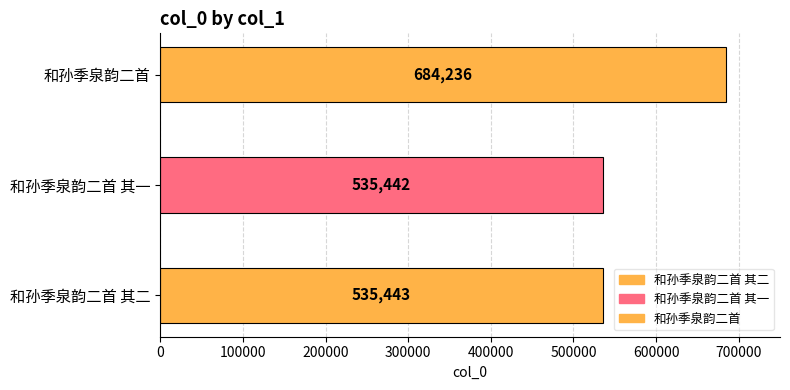

What is the label of the 3rd bar from the right?

和孙季泉韵二首 其二